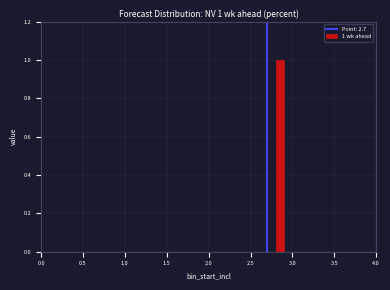

Read against the x-axis, roughly where is the centre of the tallest bar?

2.85